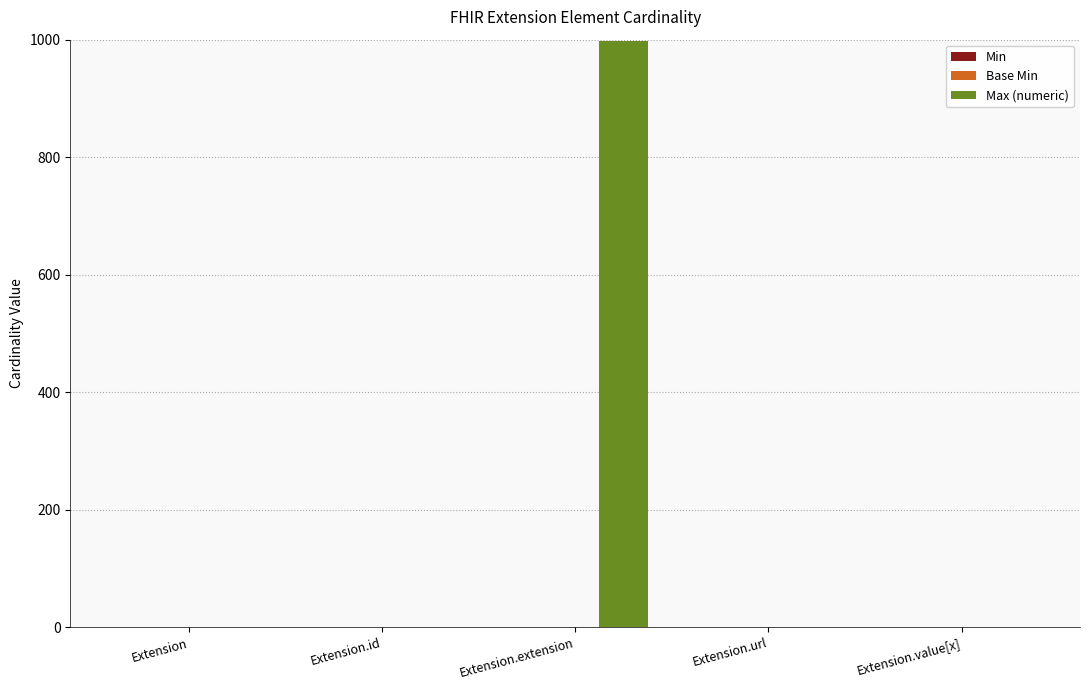

What is the sum of all Max (numeric) values?

1003